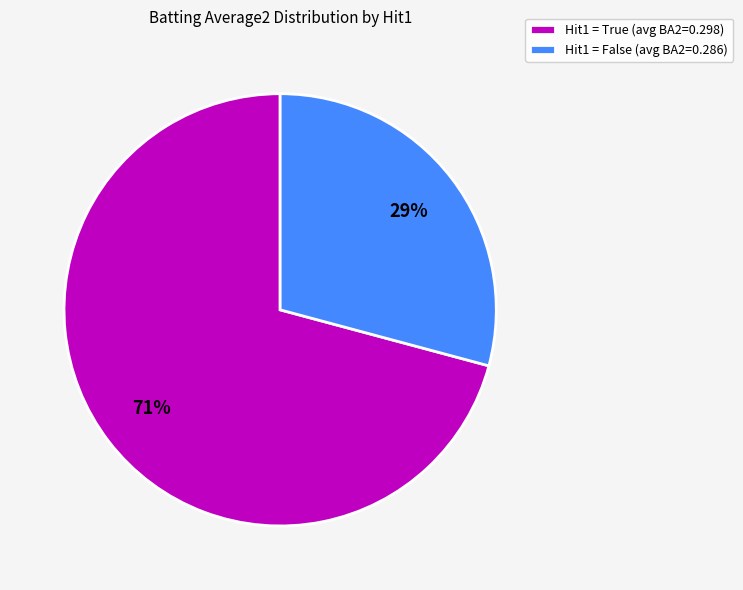

Rank the categories by value from lowest to highest.

Hit1 = False (avg BA2=0.286), Hit1 = True (avg BA2=0.298)